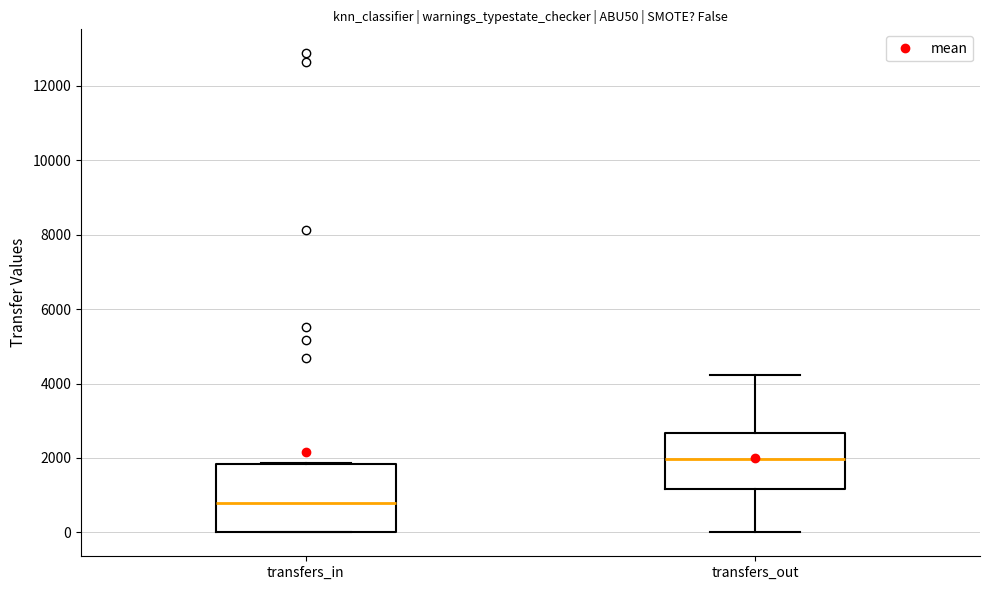

Reading left to right, transcribe this box plot: for each box, give where its median line is, the range the box spans, and where its two whiskers end, as read against the y-axis. The values are not printed on the chart, so give them approximately, as read against the axis.

transfers_in: median 800, box 0 to 1800, whiskers 0 to 1800
transfers_out: median 2000, box 1200 to 2600, whiskers 0 to 4200